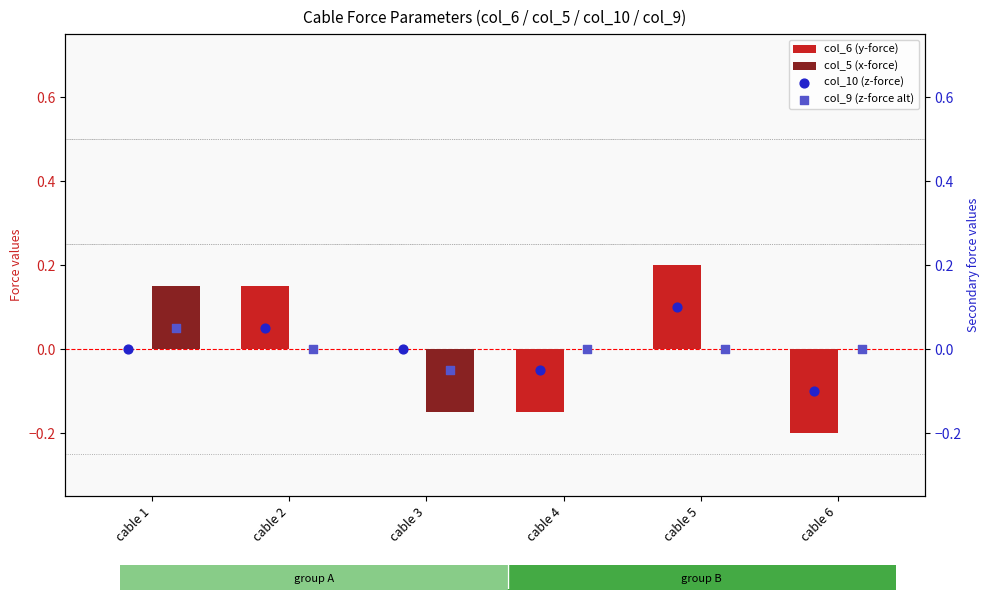

Which series has the largest Y range (max minus min)?

col_6 (y-force)